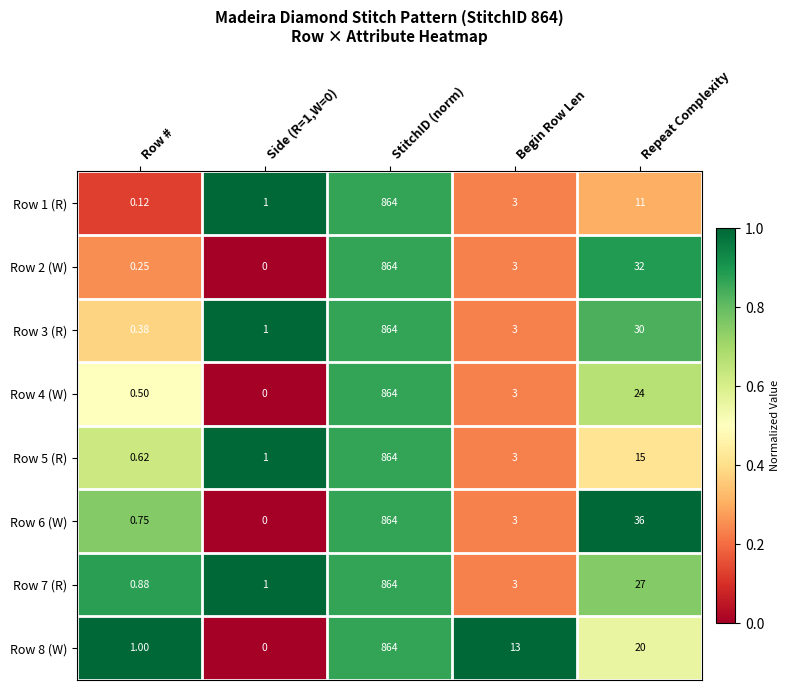

Where is Row 2 (W) nearest to the value 432?

Repeat Complexity